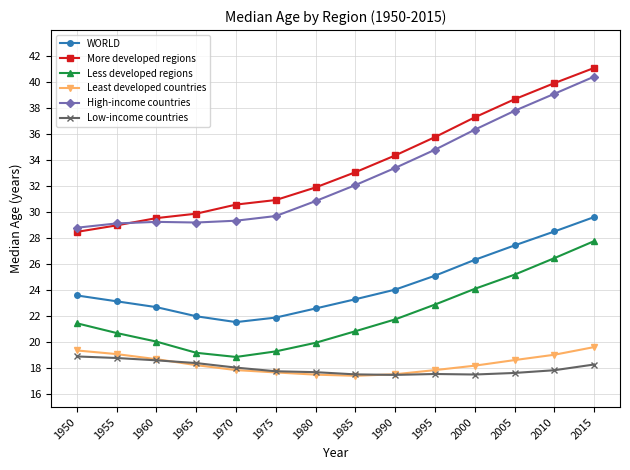

The value of More developed regions at 1990 is 34.4. True or false?

True